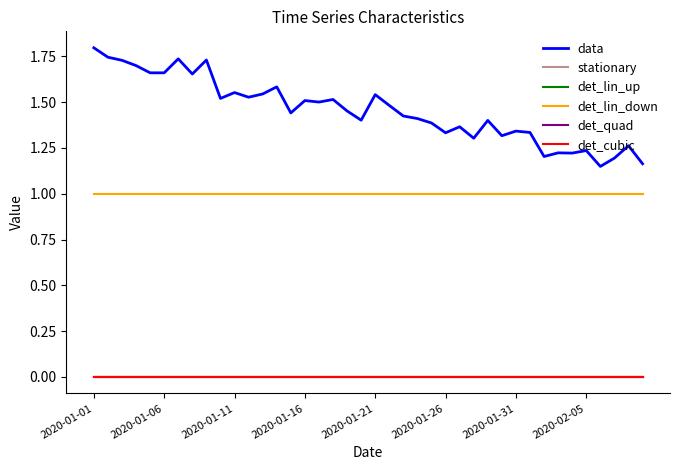

Is this an area chart (filled region under the line)?

No